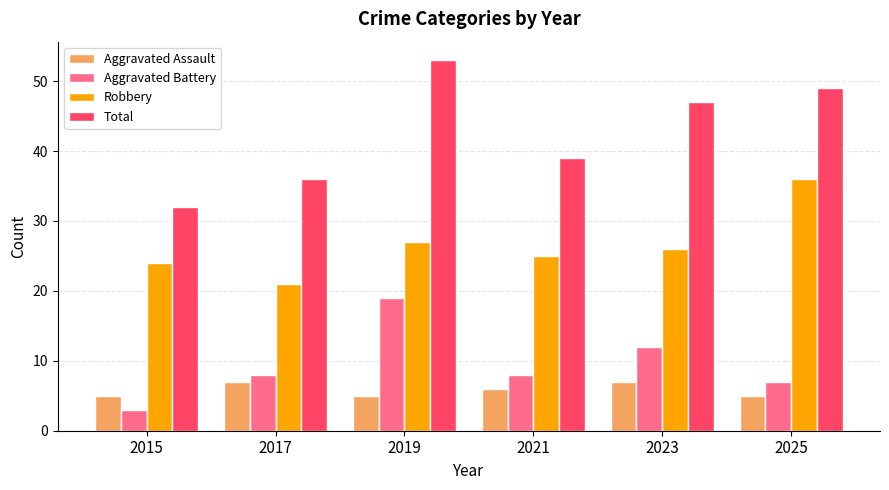

Is it true that Total equals 48 at 2017?

False